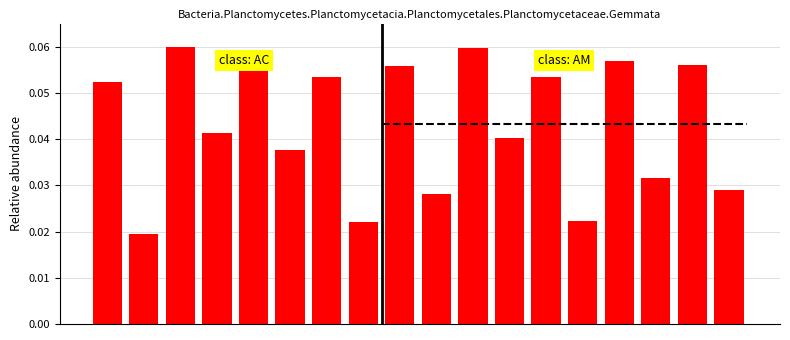

List the labels in order of value, smallest first.

1, 7, 13, 9, 17, 15, 5, 11, 3, 0, 6, 12, 8, 16, 14, 4, 10, 2